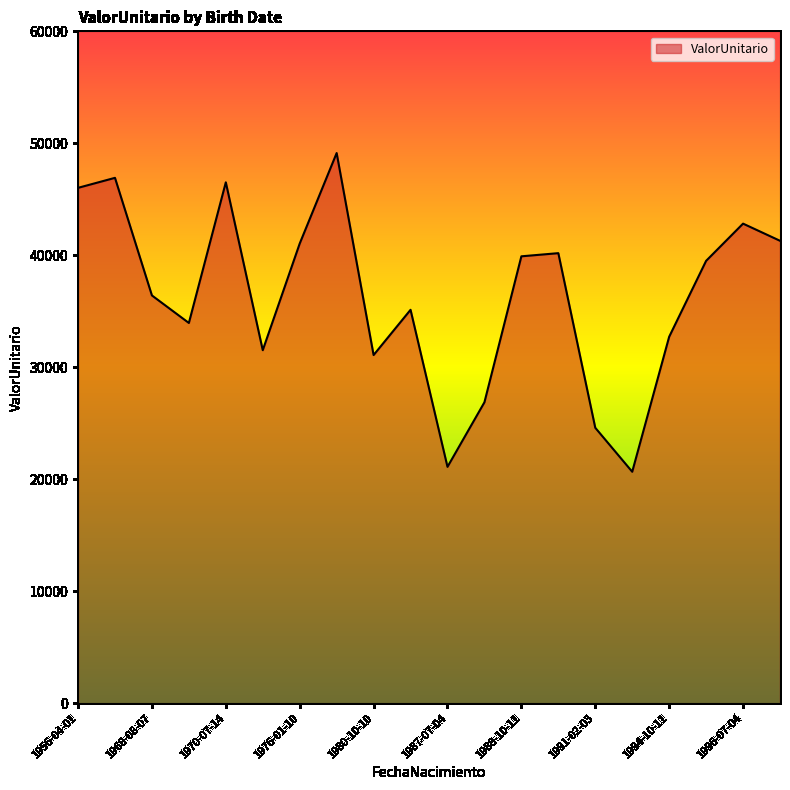

What is the greatest value displayed?

49129.9